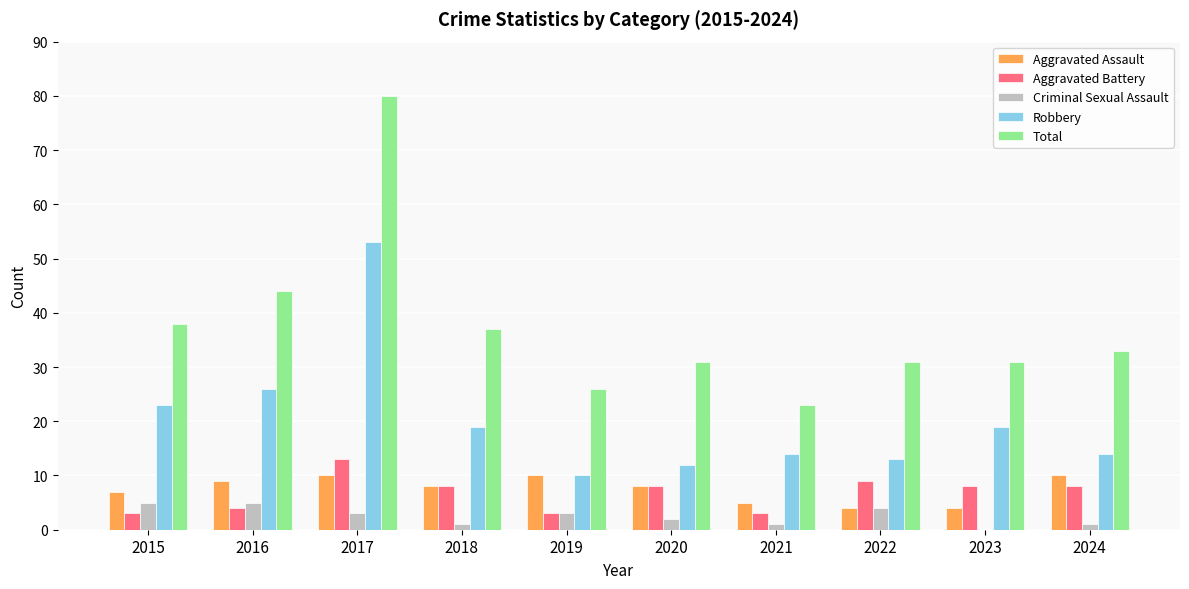

Is it true that Aggravated Battery equals 6 at 2022?

False